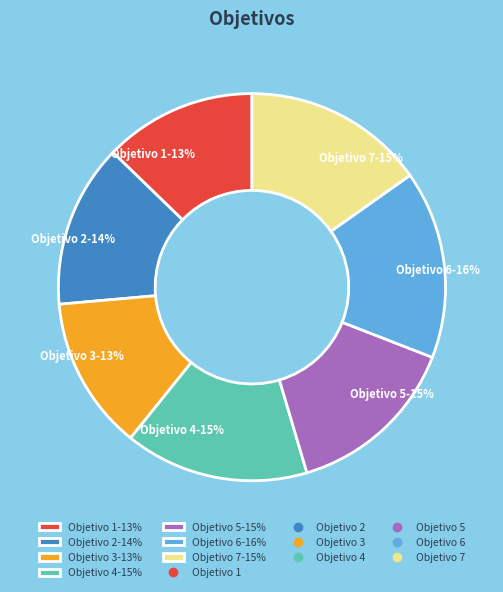

Combined, do Objetivo 5 and Objetivo 1 account for over 50%?

No